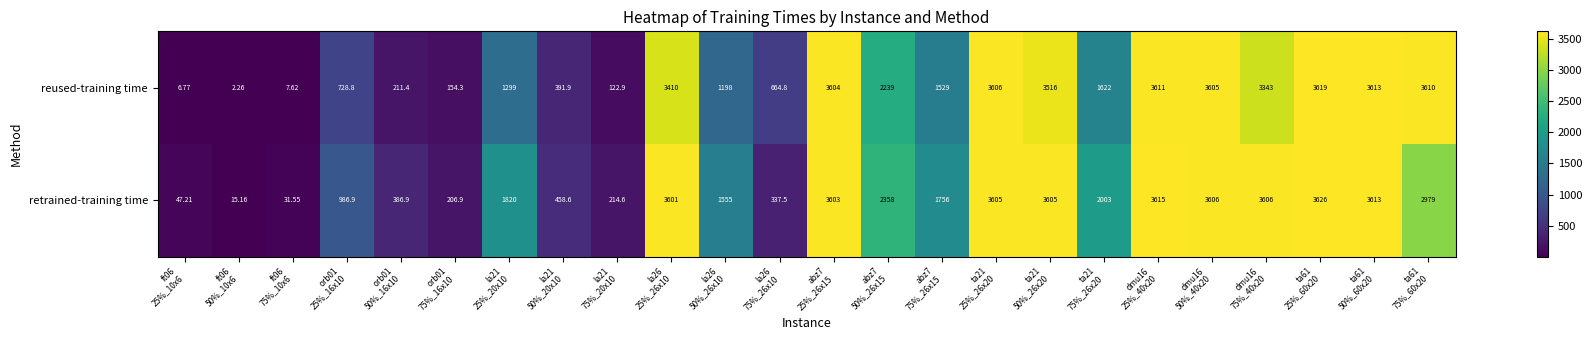

Which series has the largest total across all categories?

retrained-training time